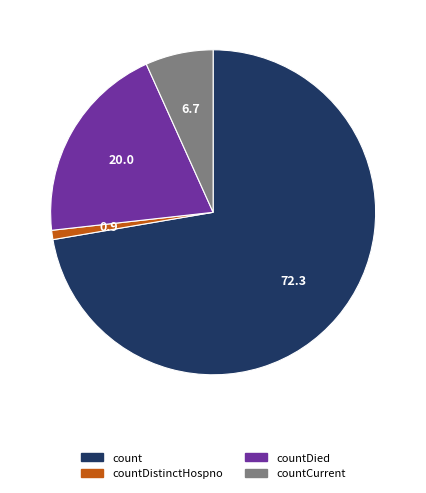

Which category has the smallest portion of the pie?

countDistinctHospno